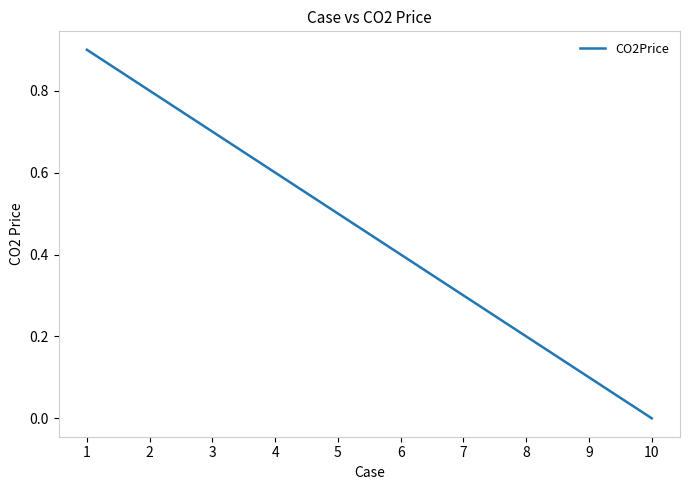

The value at 9 is 0.1. True or false?

True